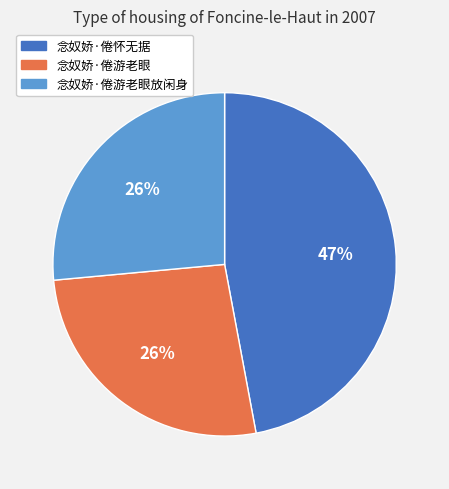

What is the largest slice in the pie chart?

念奴娇·倦怀无据